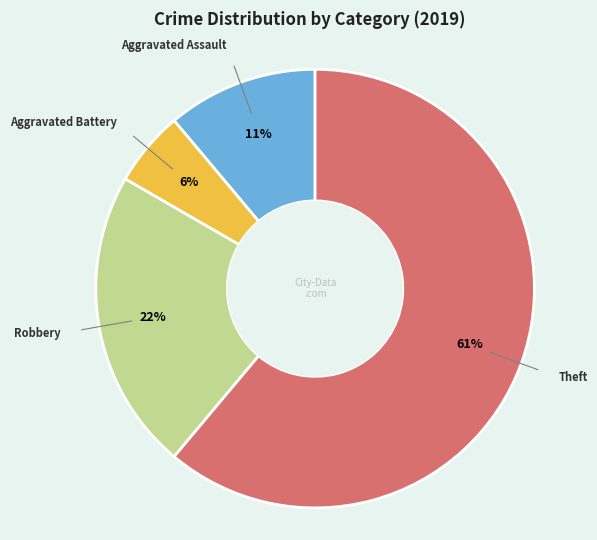

To the nearest percent, what is the average slice percentage?

25%